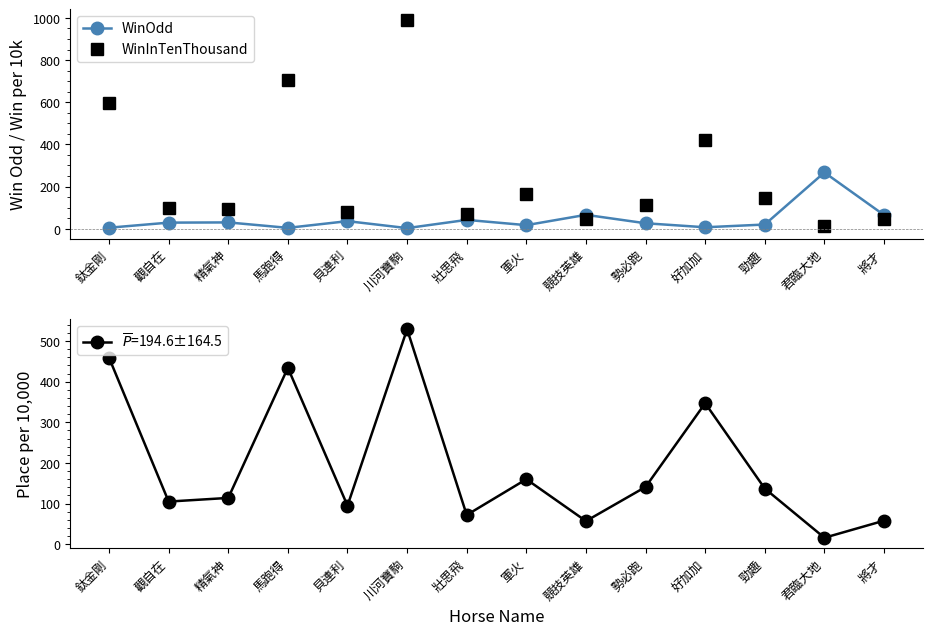

How many times do WinInTenThousand and WinOdd cross each other?

3